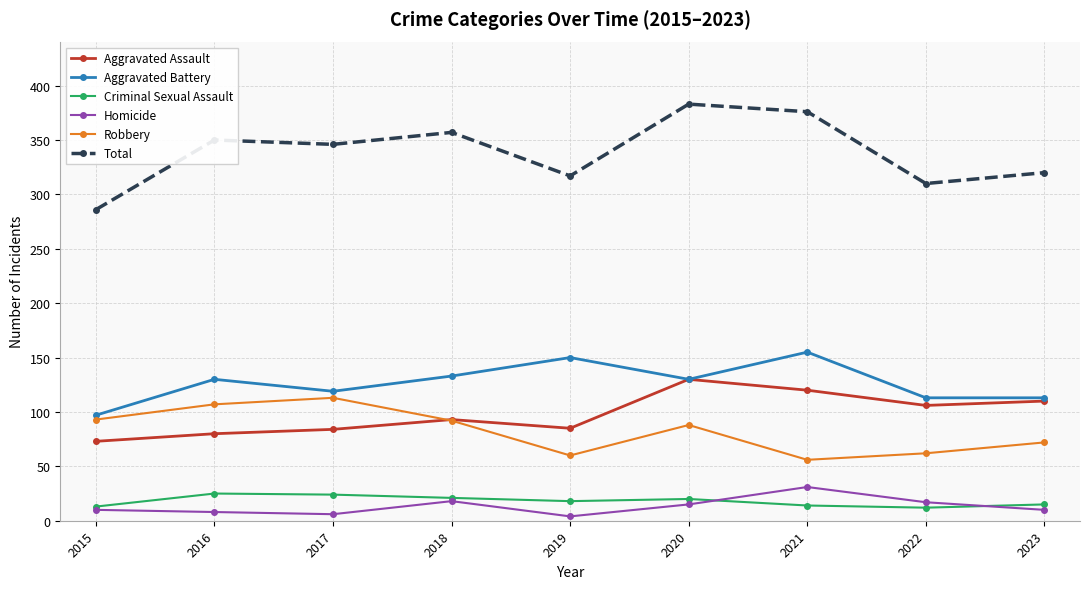

True or false: Aggravated Battery and Homicide cross at least once.

False